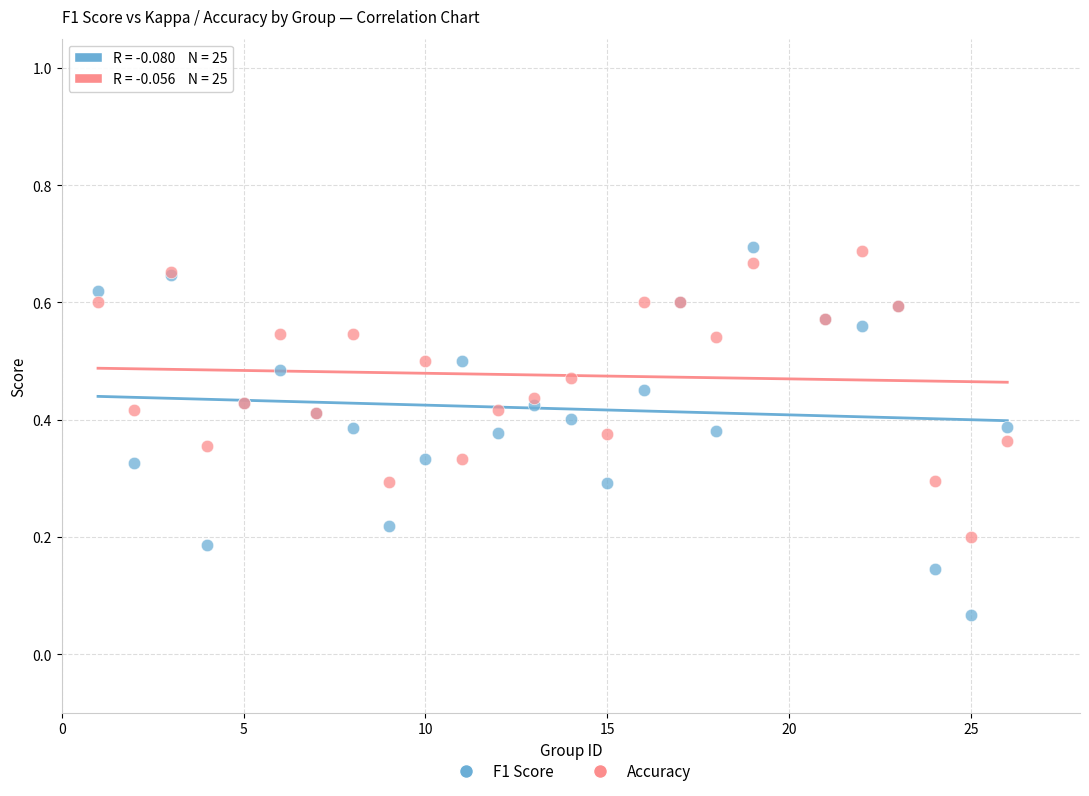

What are all the series names shown in the legend?

F1 Score, Accuracy